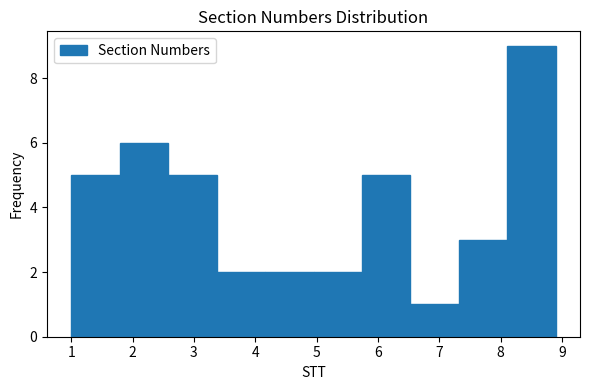

How tall is the bar that spans 1.00 to 1.79 on the x-axis? Neither the bar edges nor the heights are printed on the chart, so give them approximately, as read against the axes.

5